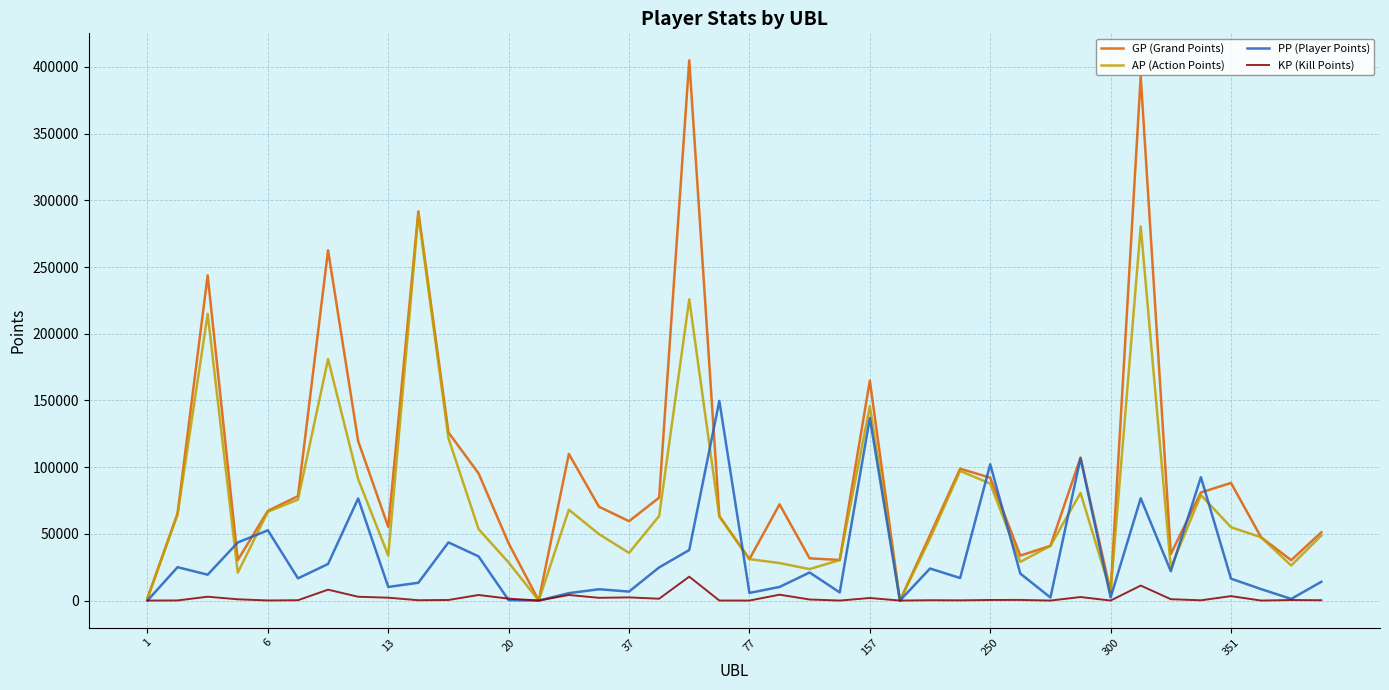

Which series has the largest total across all categories?

GP (Grand Points)